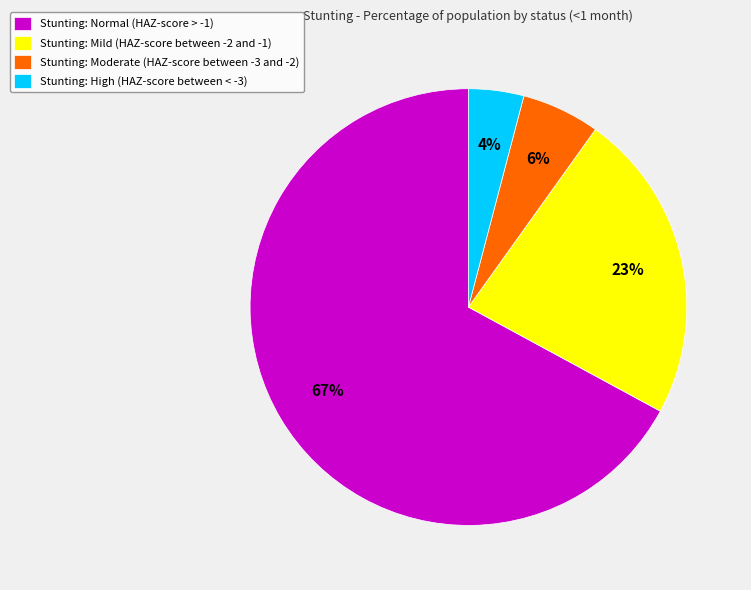

Count the number of slices in the pie.

4